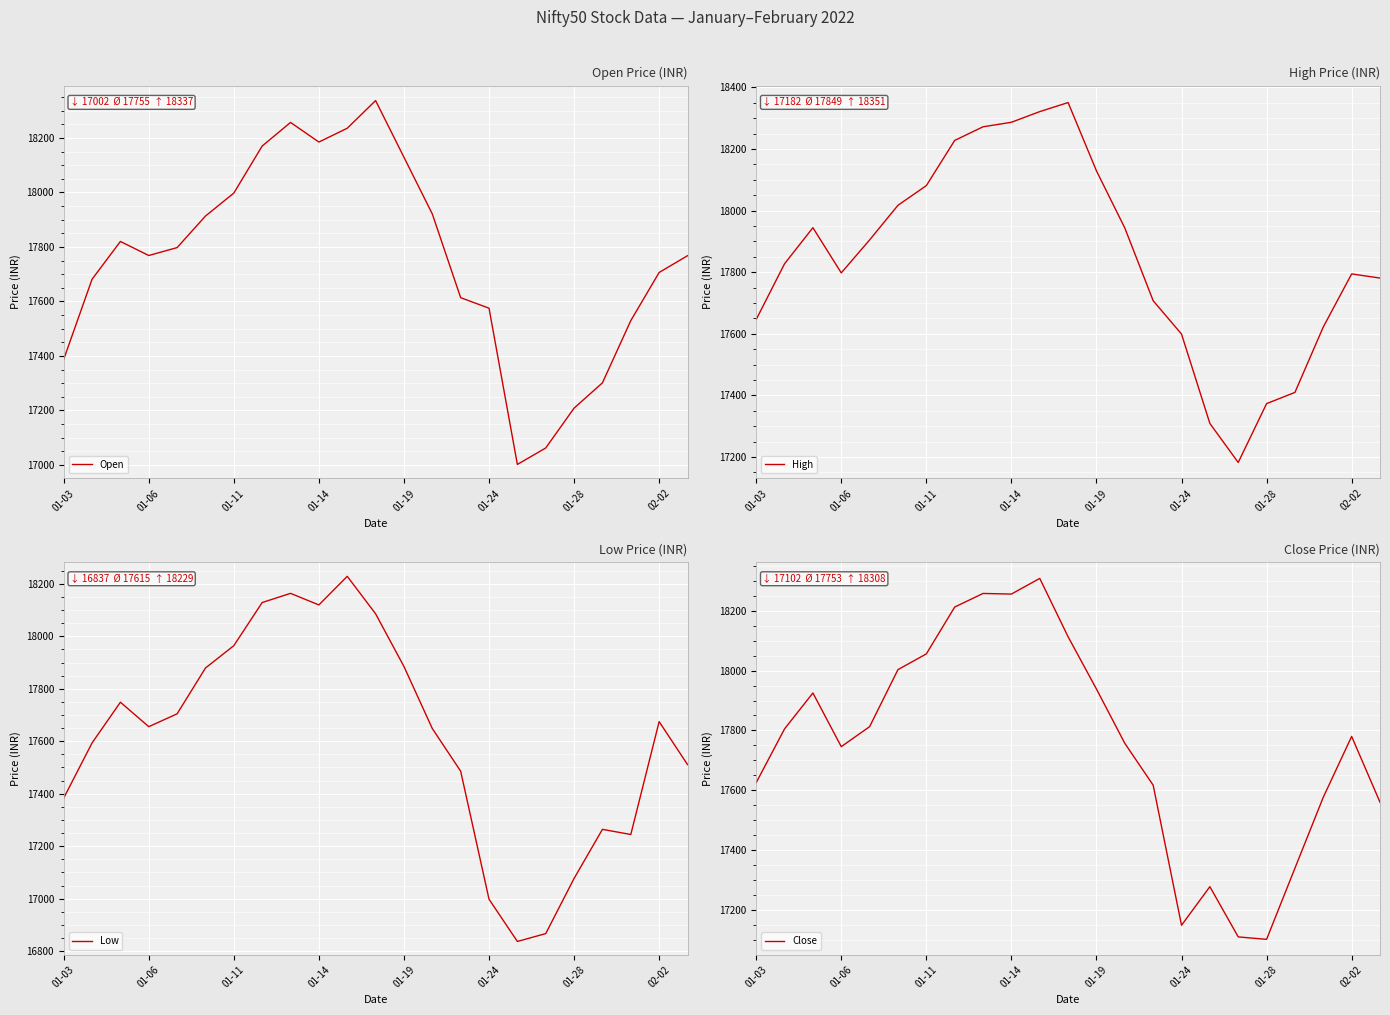

What is the maximum value for Open?

18337.2